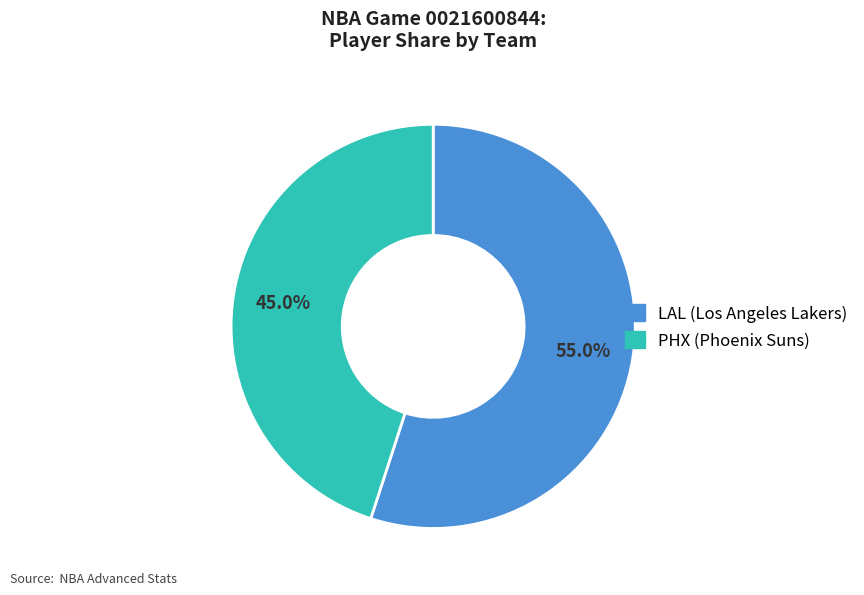

How many segments does this pie chart have?

2